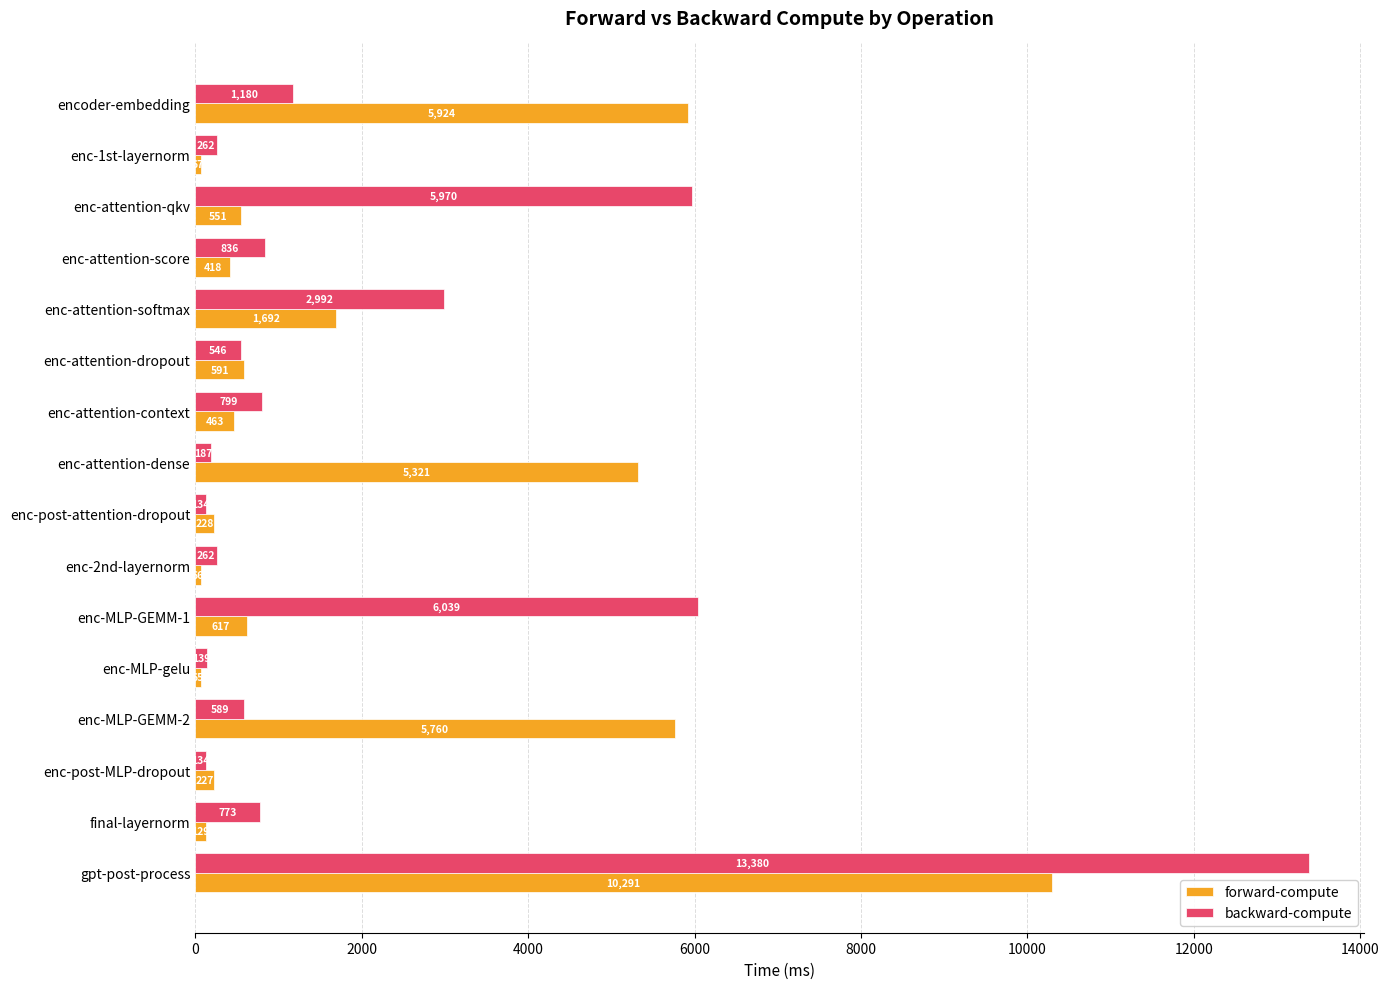

Is it true that backward-compute equals 799.0 at enc-attention-context?

True